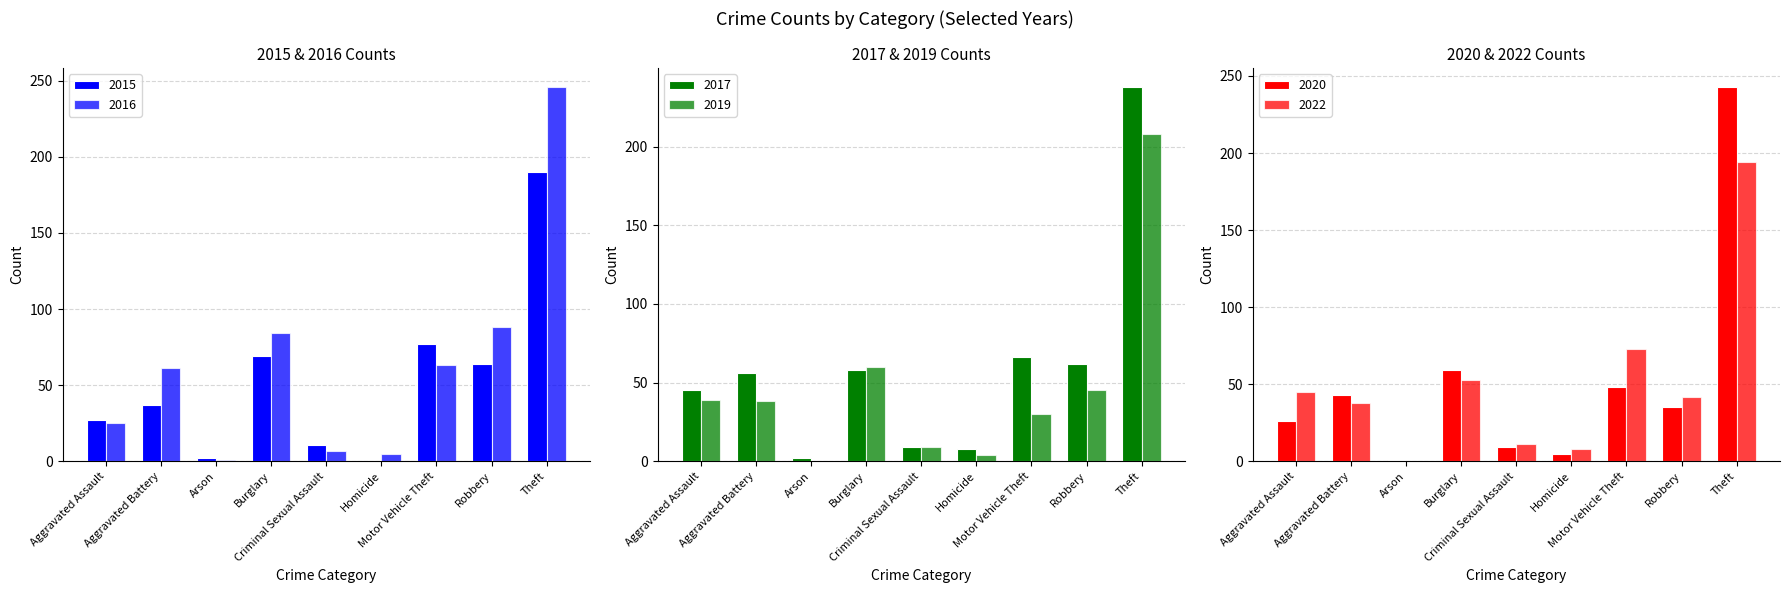

The 2020 series shows 2 at Homicide. True or false?

False